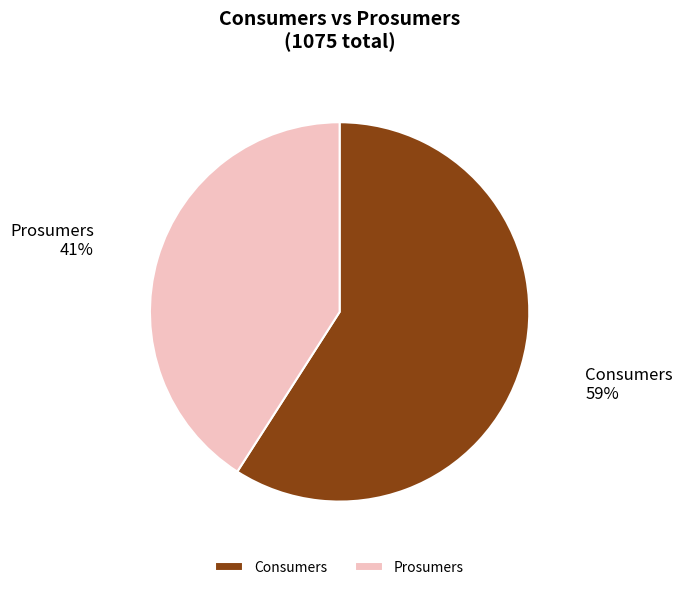

Which slice is the smallest?

Prosumers